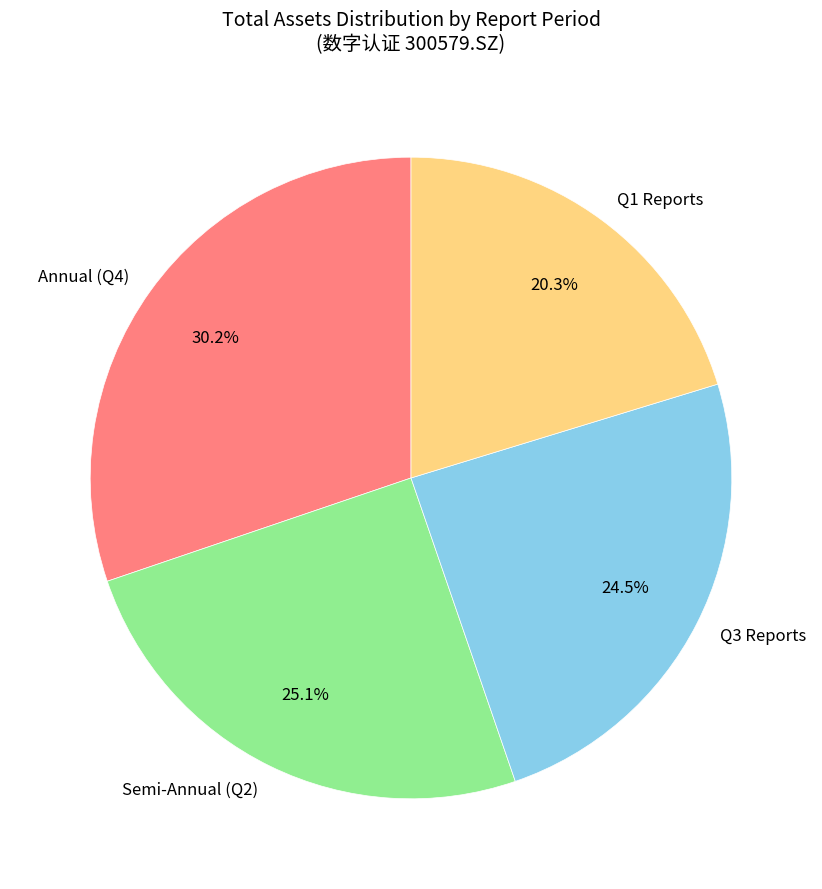

To the nearest percent, what is the difference between the largest and smallest slice percentages?

10%